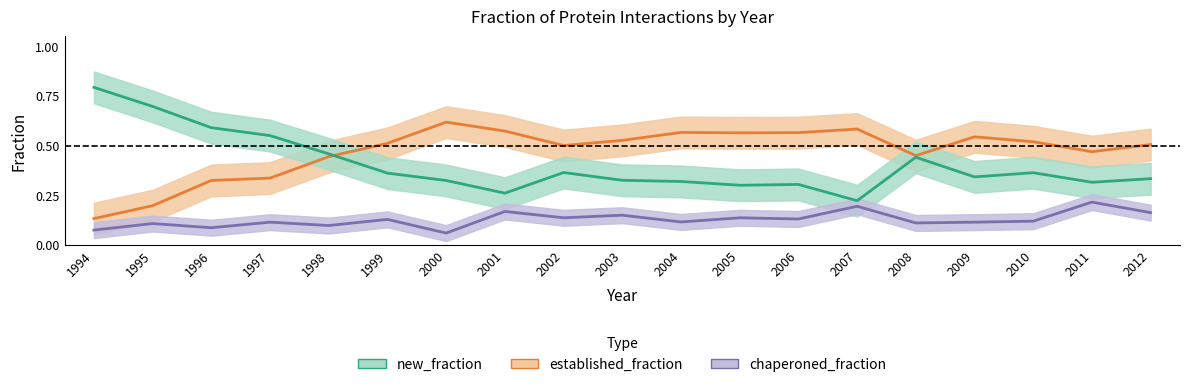

The chaperoned_fraction series shows 0.1 at 1995. True or false?

True